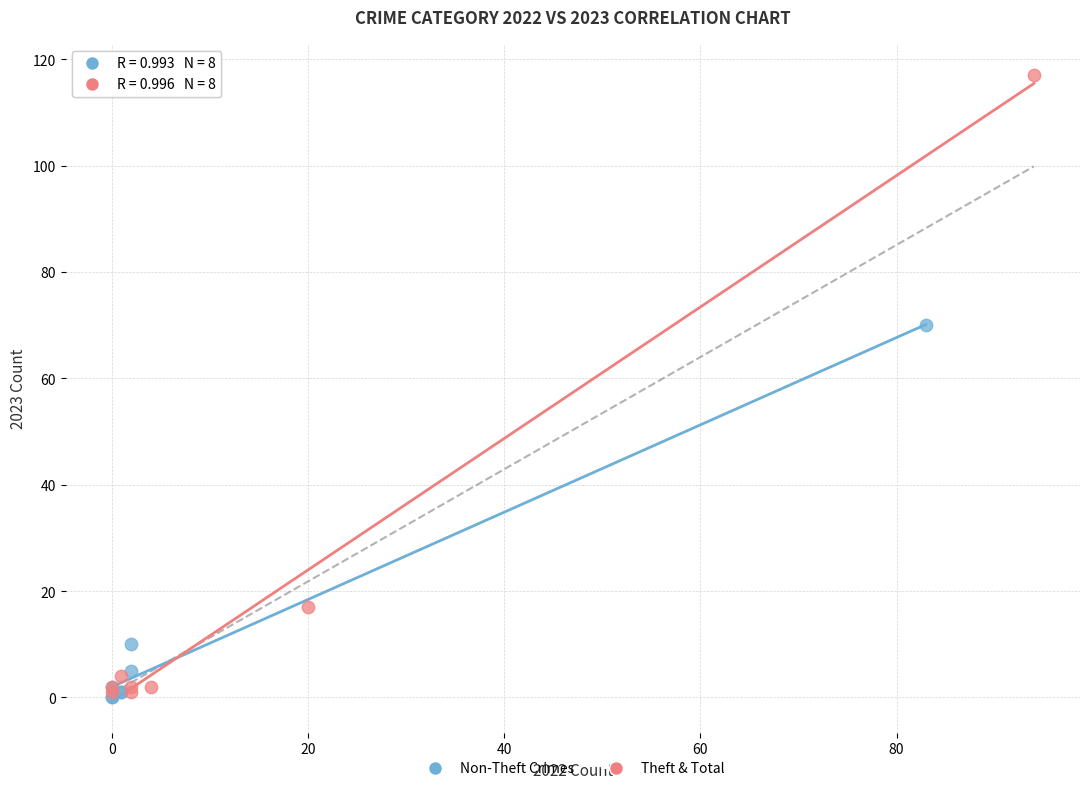

Which series has the widest spread of Y values?

Theft & Total